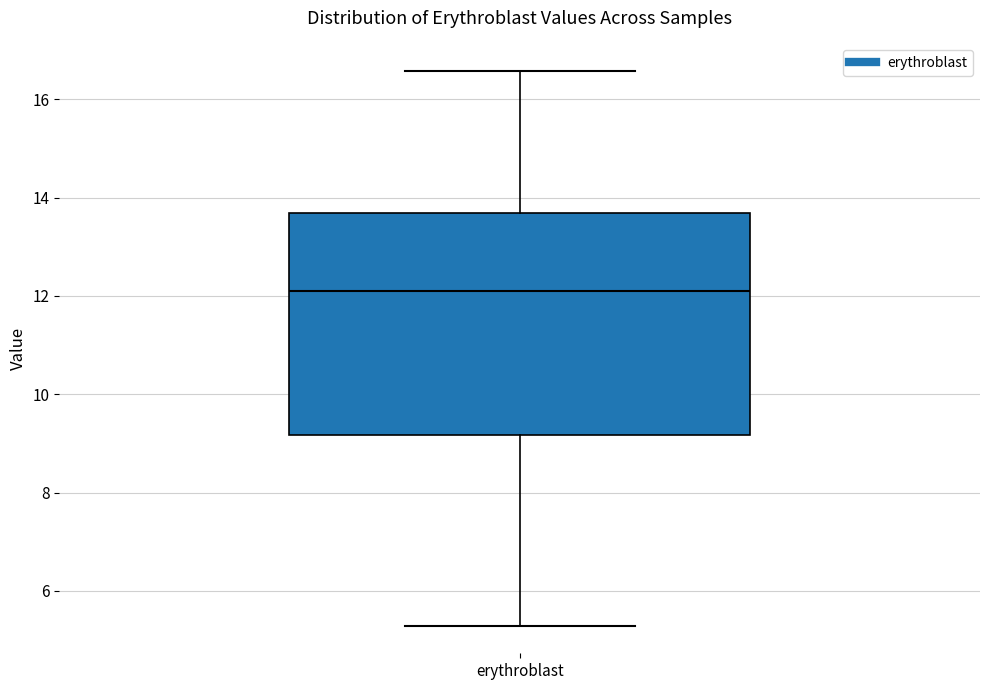

Where is the lower edge of the box for erythroblast on the y-axis? The values are not printed on the chart, so give them approximately, as read against the axis.

9.2